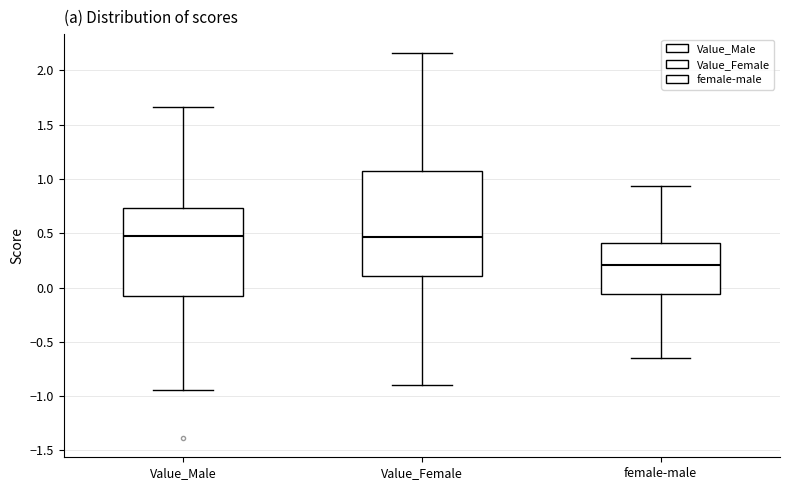

Reading left to right, read every box against the y-axis: the position of its median line, the range the box covers, and the ends of its whiskers. The values are not printed on the chart, so give them approximately, as read against the axis.

Value_Male: median 0.50, box -0.10 to 0.75, whiskers -0.95 to 1.65
Value_Female: median 0.45, box 0.10 to 1.05, whiskers -0.90 to 2.15
female-male: median 0.20, box -0.05 to 0.40, whiskers -0.65 to 0.95